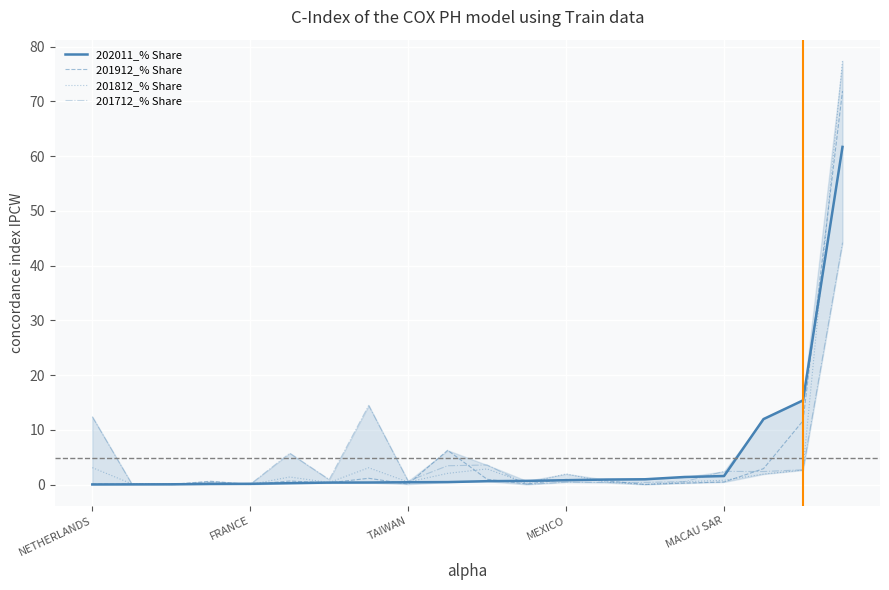

At which category does 201712_% Share reach its first local peak?

MEXICO